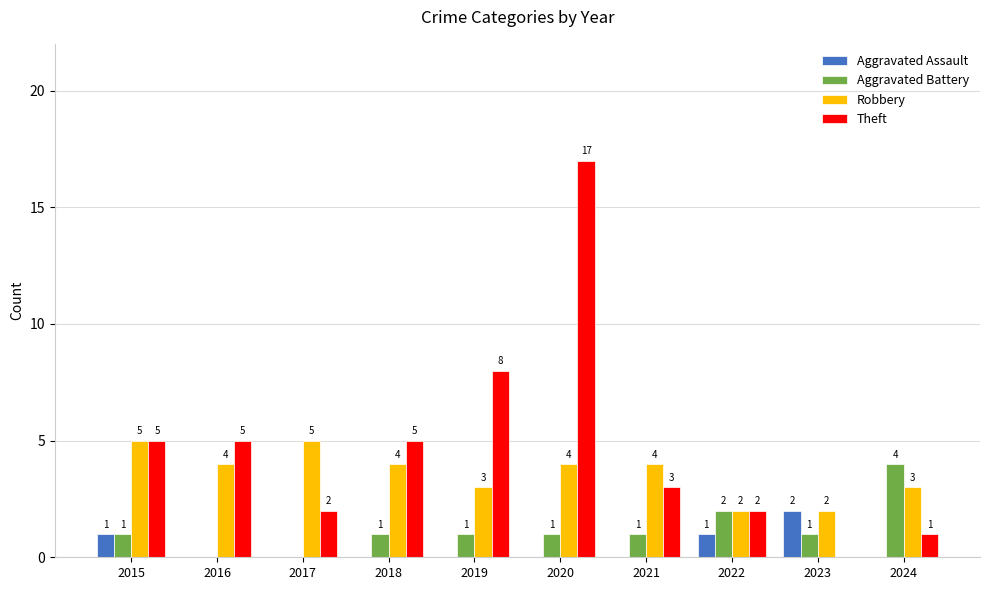

Count the Aggravated Assault values in the range 0 to 1.

9